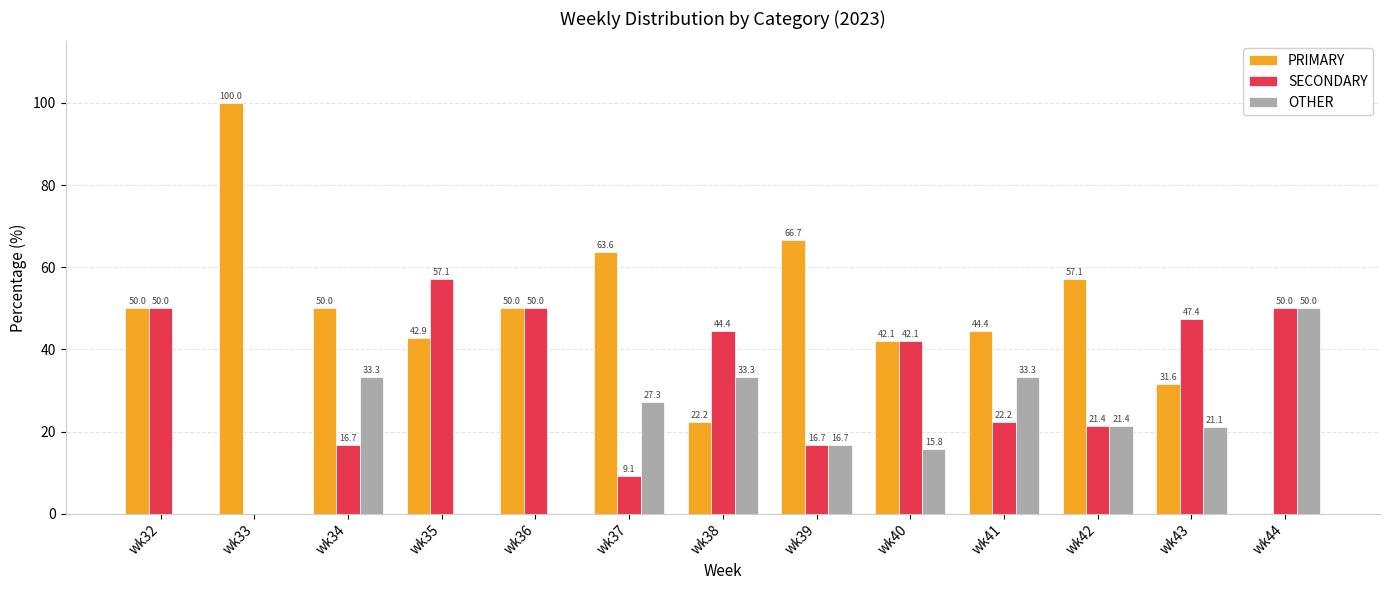

Reading right to left, extract all data points from this chart.

PRIMARY: 0.0	31.6	57.1	44.4	42.1	66.7	22.2	63.6	50.0	42.9	50.0	100.0	50.0
SECONDARY: 50.0	47.4	21.4	22.2	42.1	16.7	44.4	9.1	50.0	57.1	16.7	0.0	50.0
OTHER: 50.0	21.1	21.4	33.3	15.8	16.7	33.3	27.3	0.0	0.0	33.3	0.0	0.0